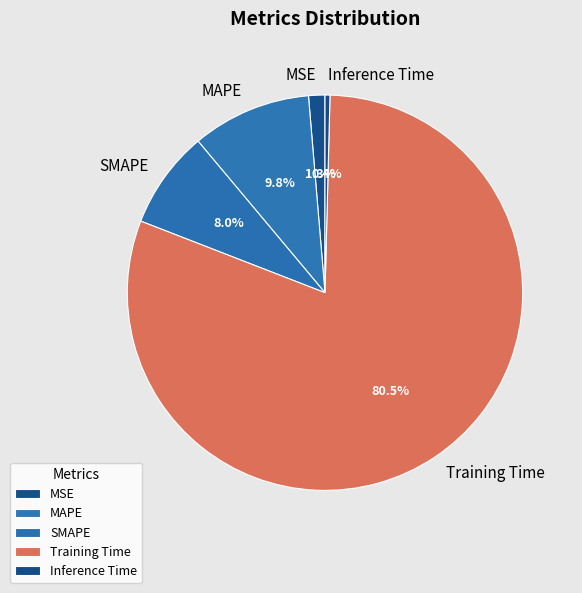

How many slices are in this pie chart?

5